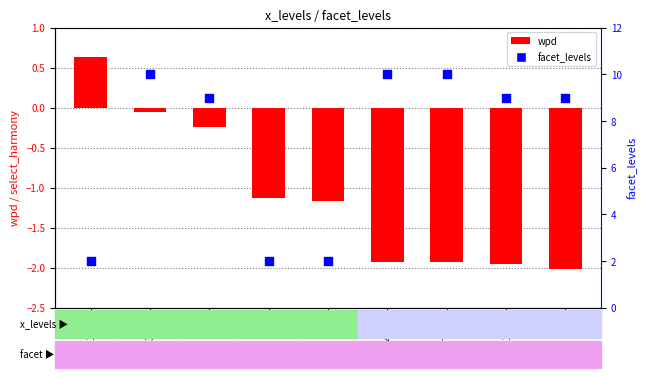

Which series reaches the maximum Y coordinate?

facet_levels